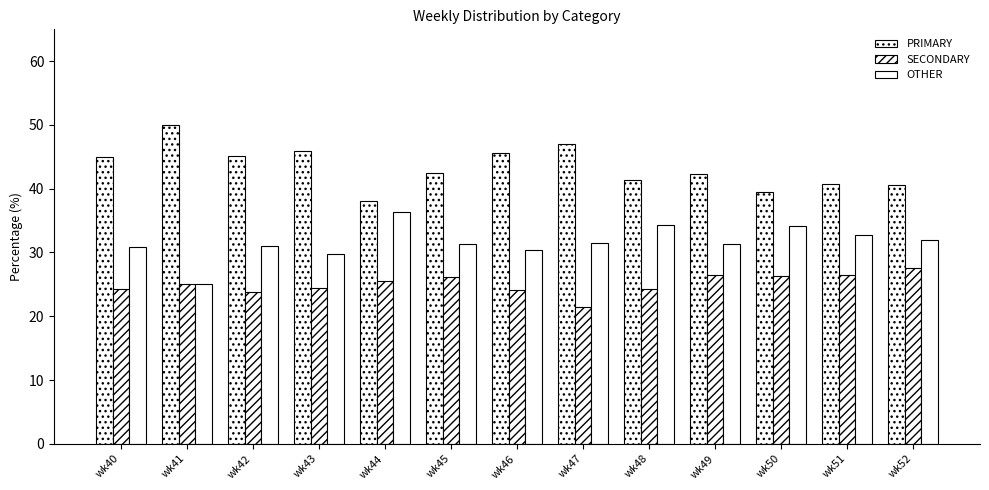

How many groups of bars are there?

13